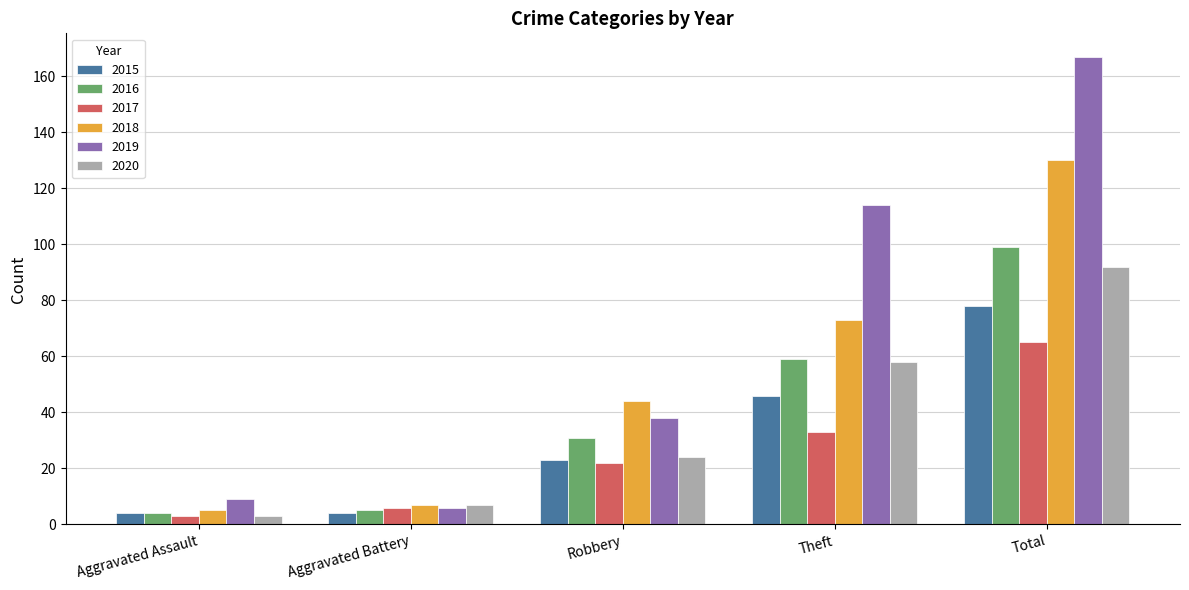

What is the label of the 5th bar from the left?

Total